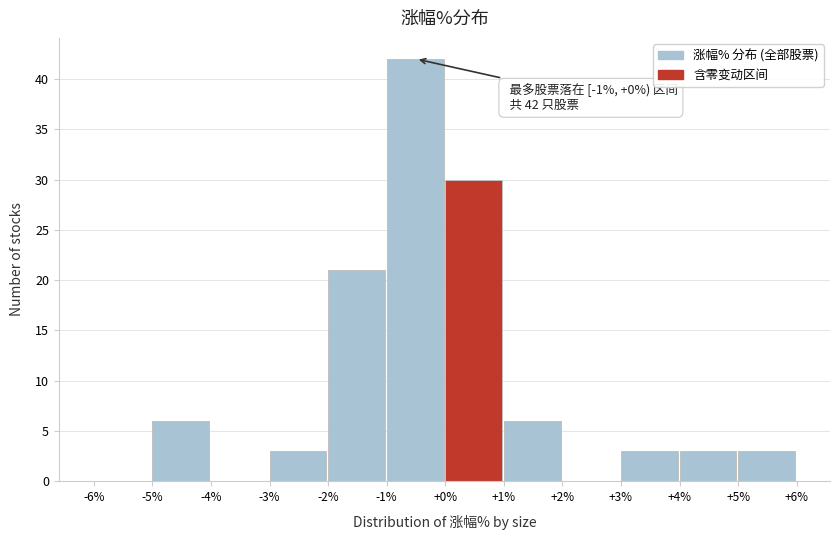

Which range on the x-axis has the tallest bar?

-1% to +0%